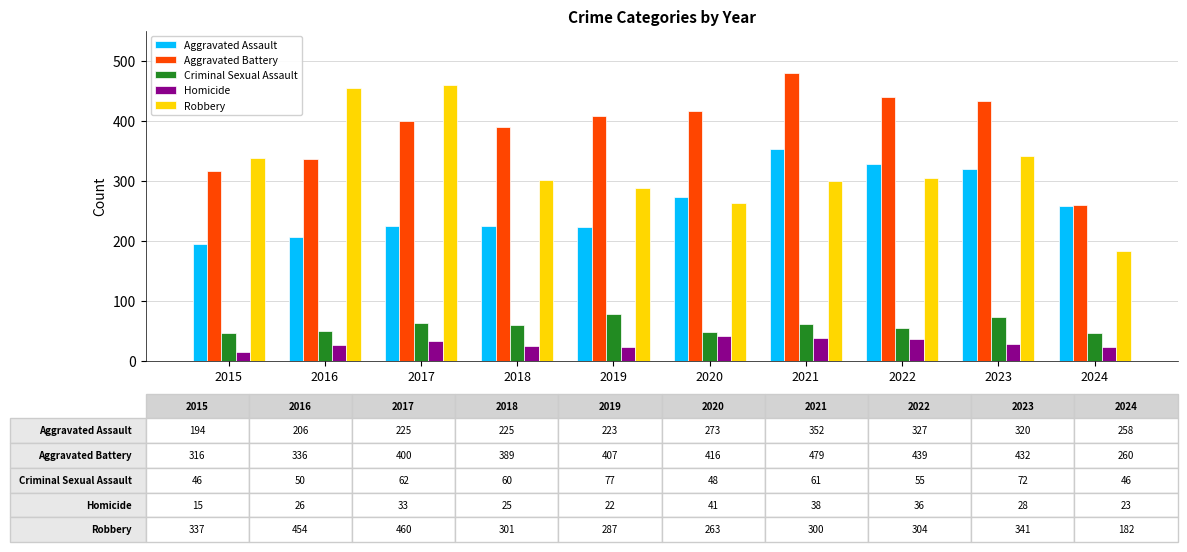

What is the difference between the highest and lowest values at 2022?

403